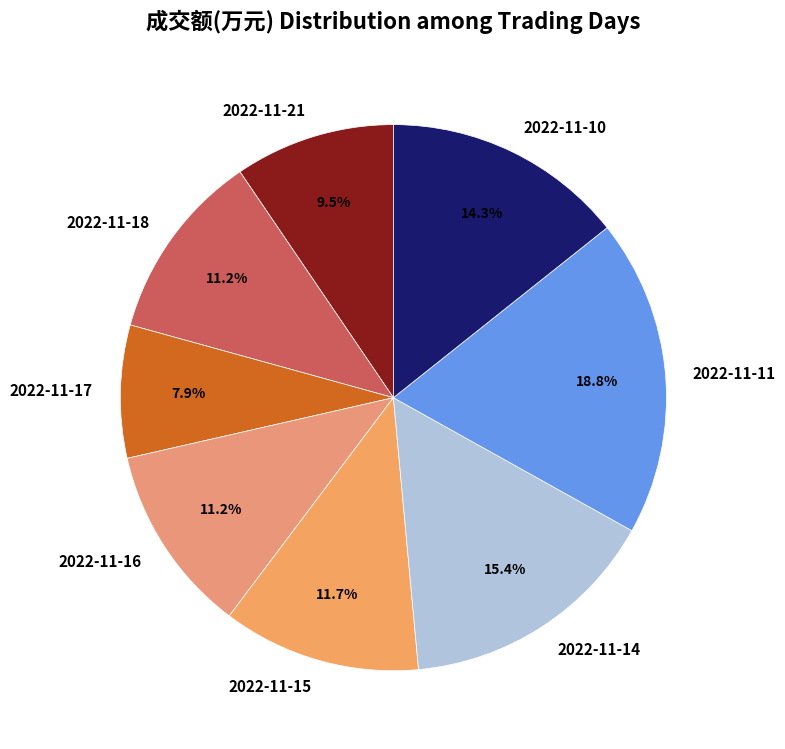

Which has a higher value, 2022-11-18 or 2022-11-14?

2022-11-14